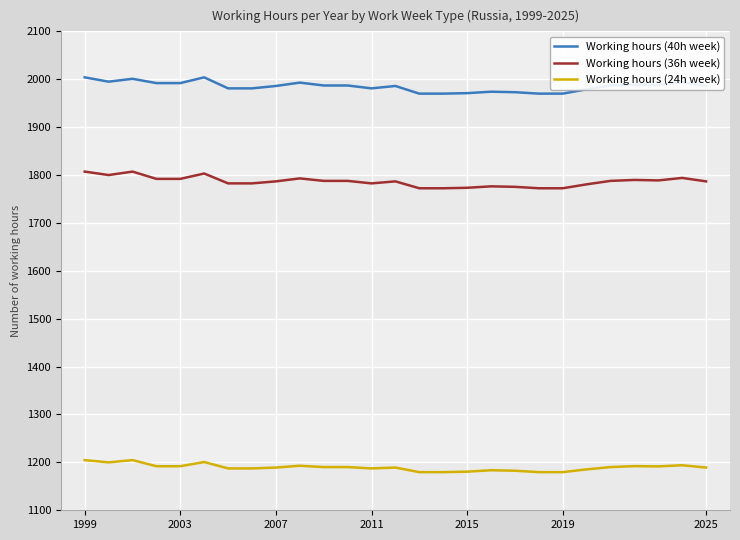

True or false: Working hours (24h week) and Working hours (40h week) intersect in this chart.

False